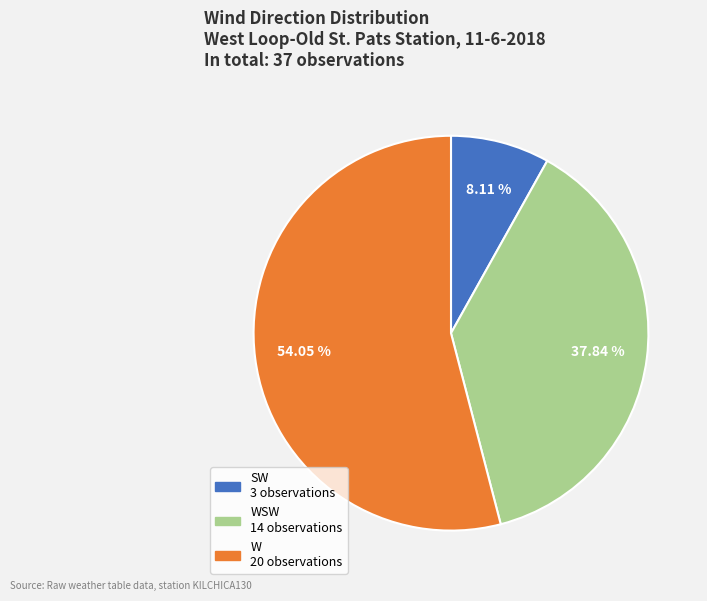

Does any single category account for the majority?

Yes